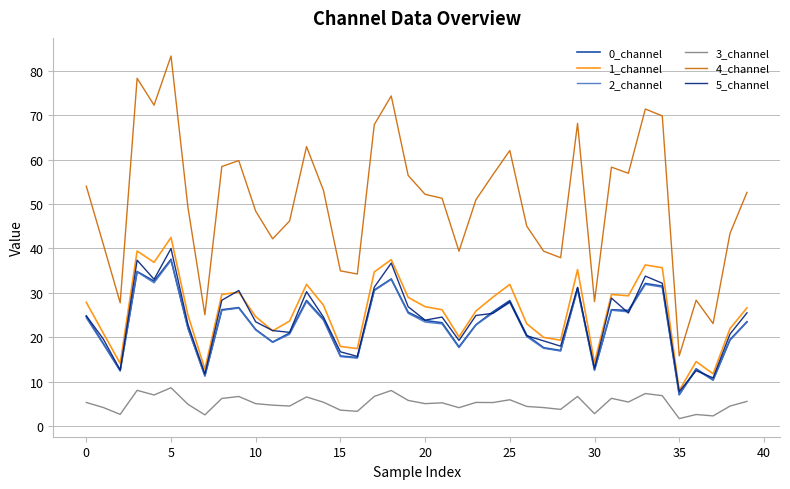

Which series has the widest spread of values?

4_channel